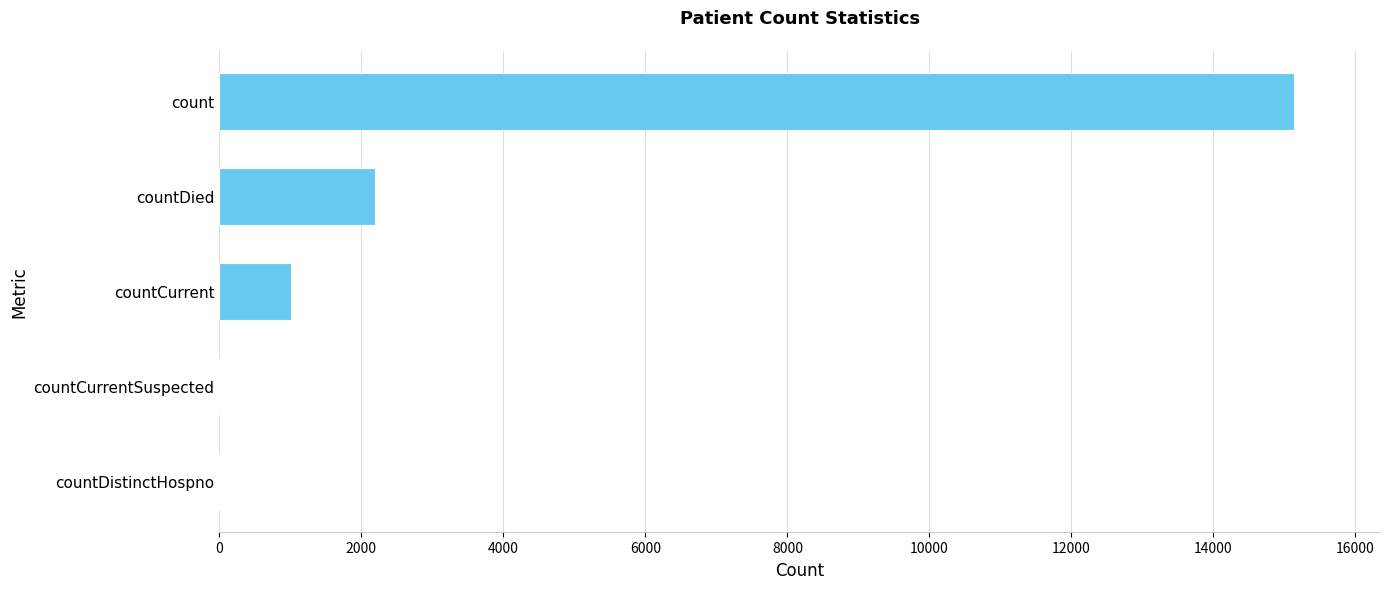

Which has a higher value, countCurrentSuspected or countCurrent?

countCurrent